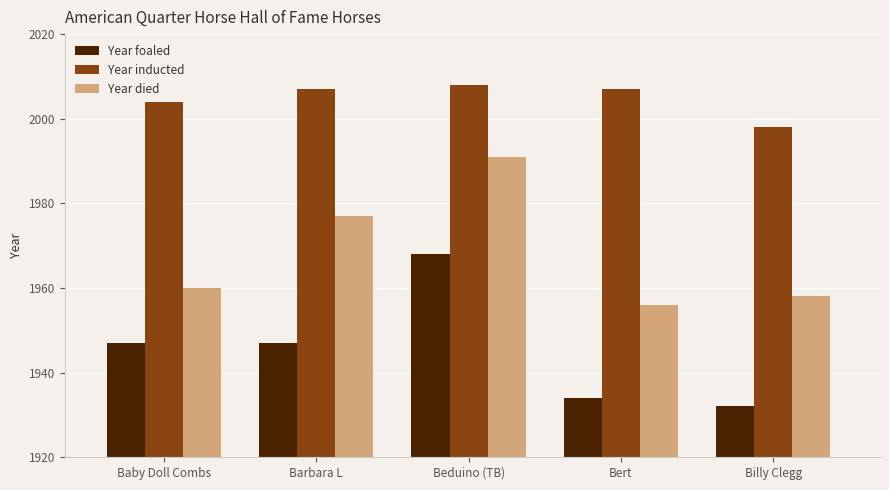

Which series changed the most between Beduino (TB) and Bert?

Year died